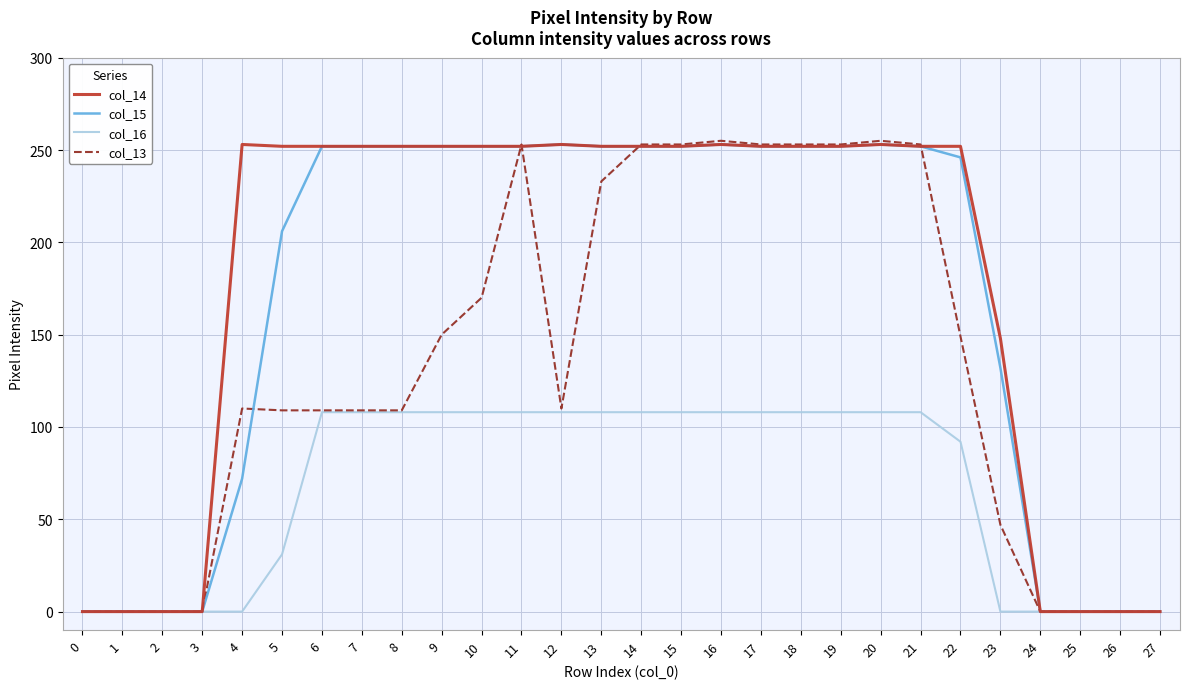

At how many categories does at least one series exceed 65?

20